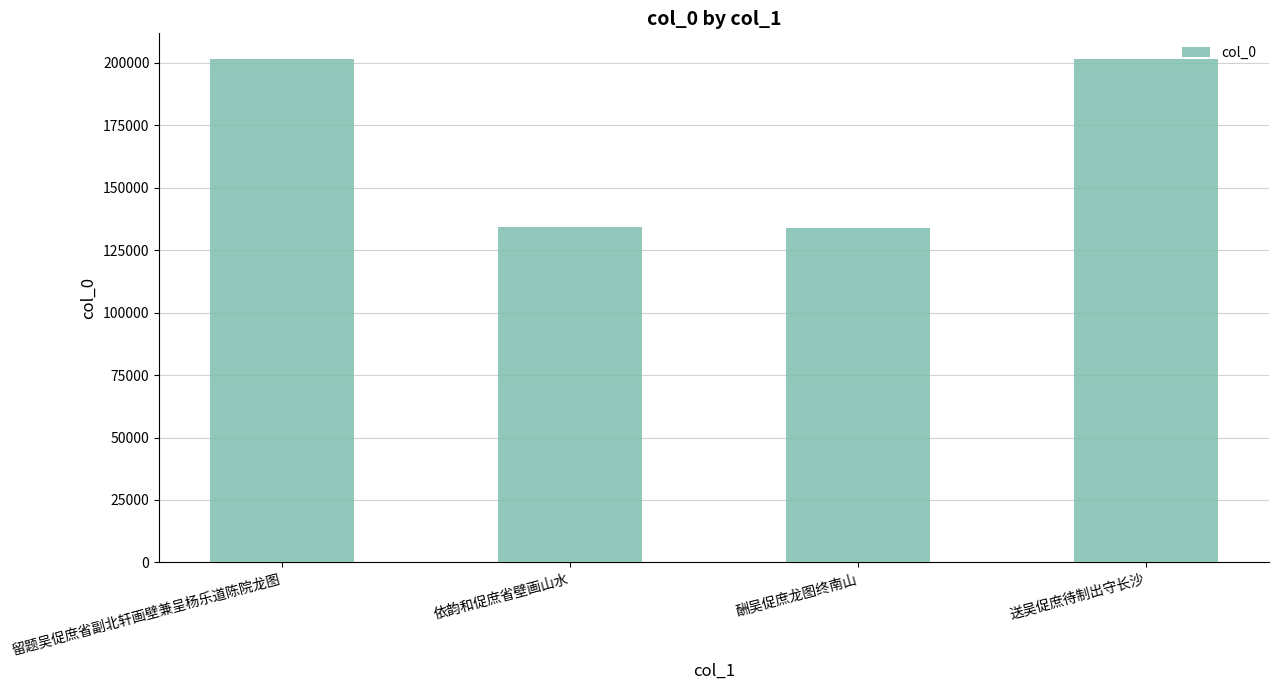

How many data points are less than 201641?

2